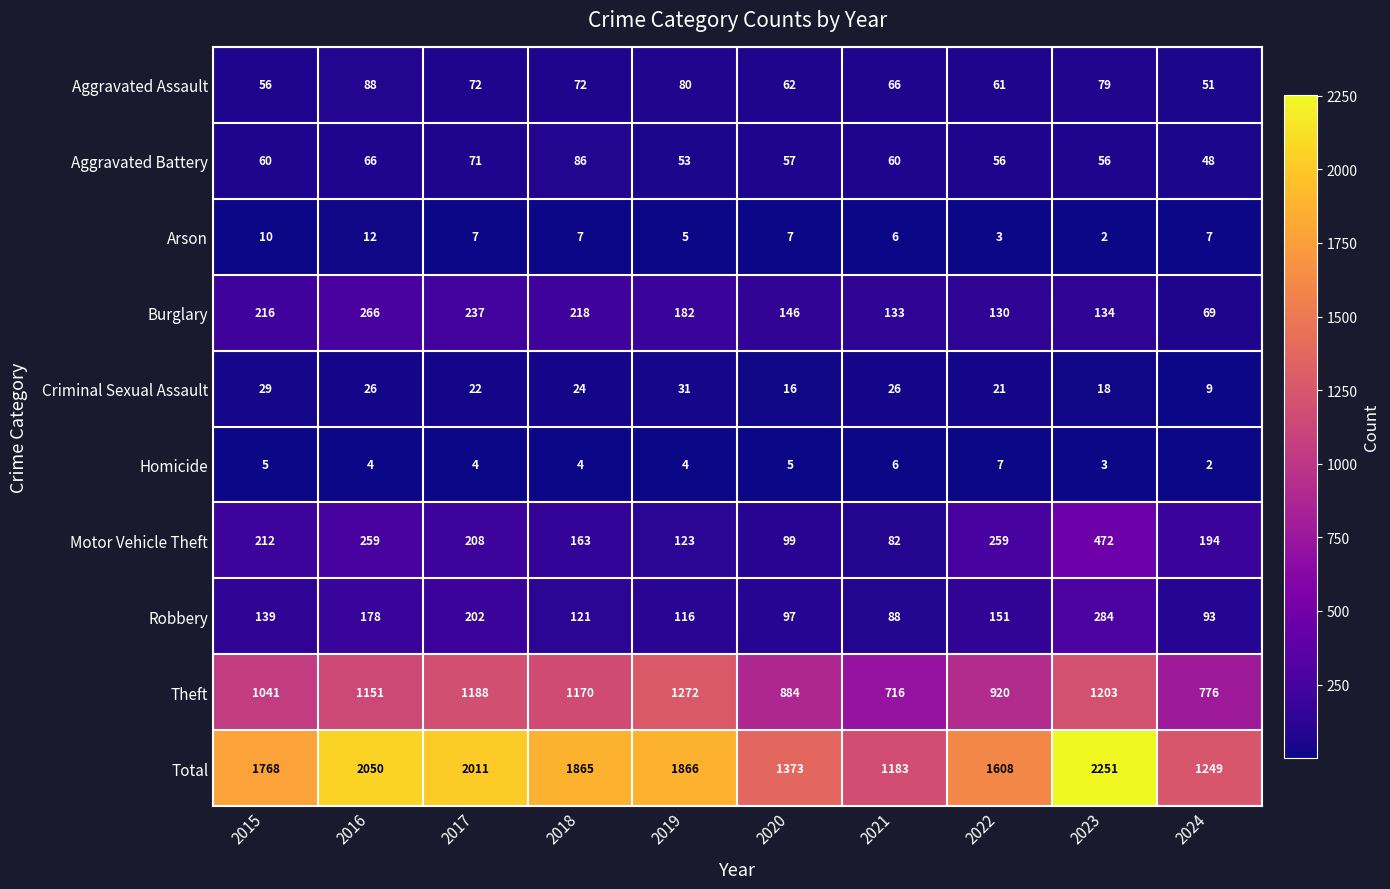

What value does the Homicide series have at 2020?

5